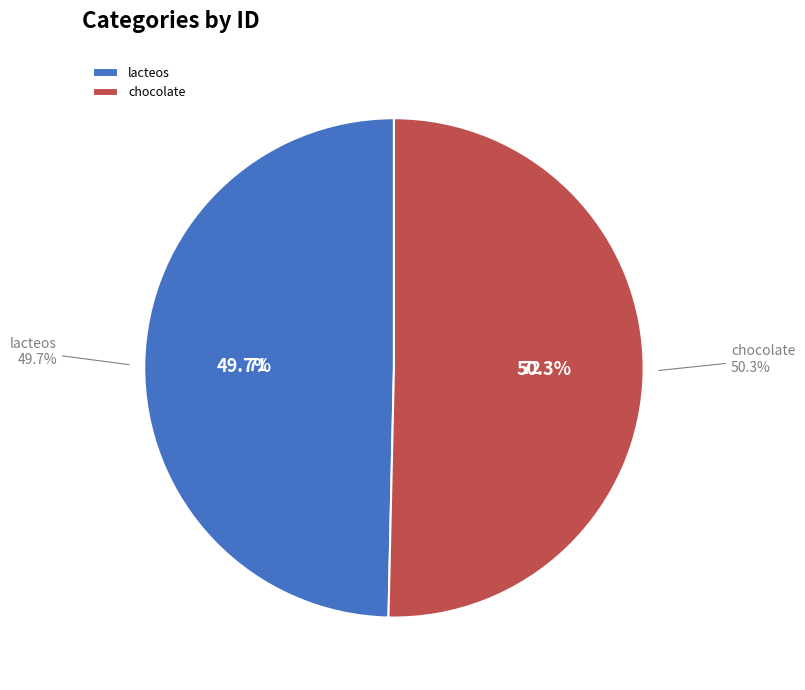

To the nearest percent, what percentage of the pie is lacteos?

50%